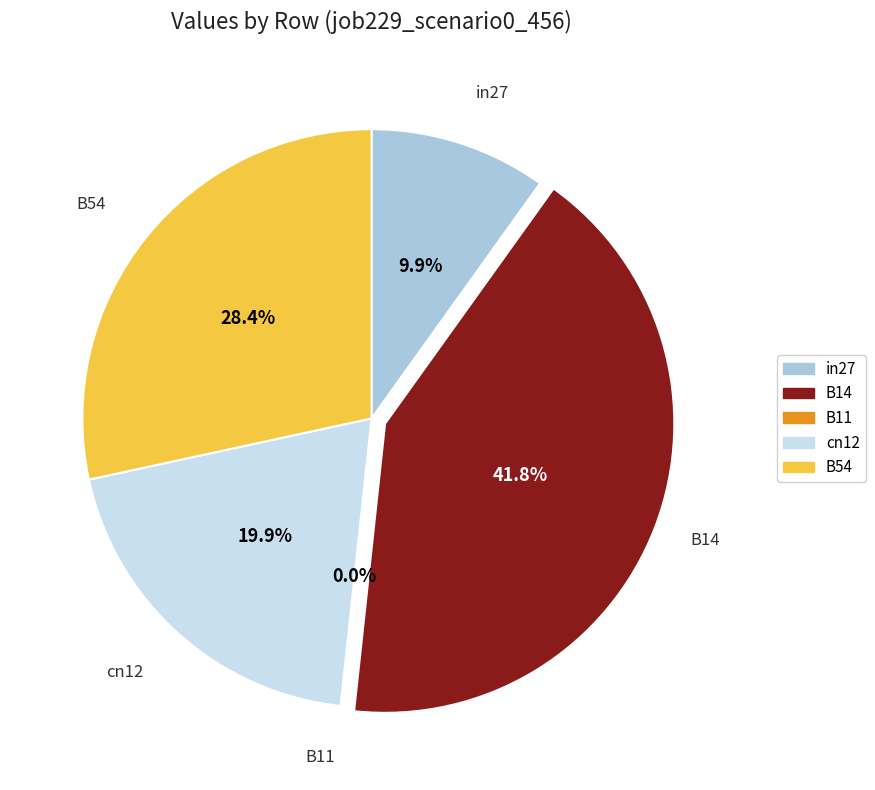

Does B14 represent more than half of the total?

No